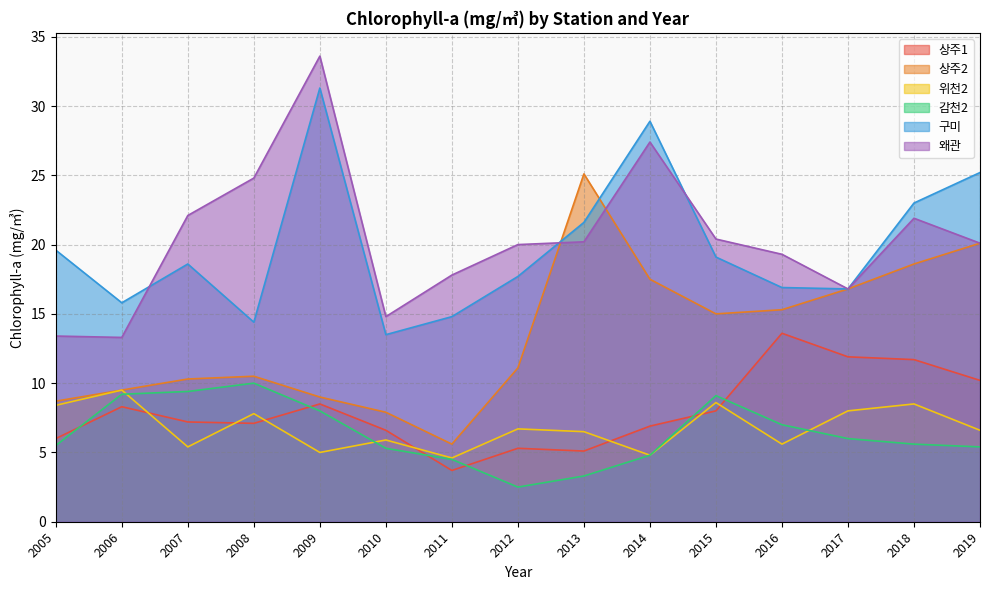

At which label is 상주2 closest to 15?

2015